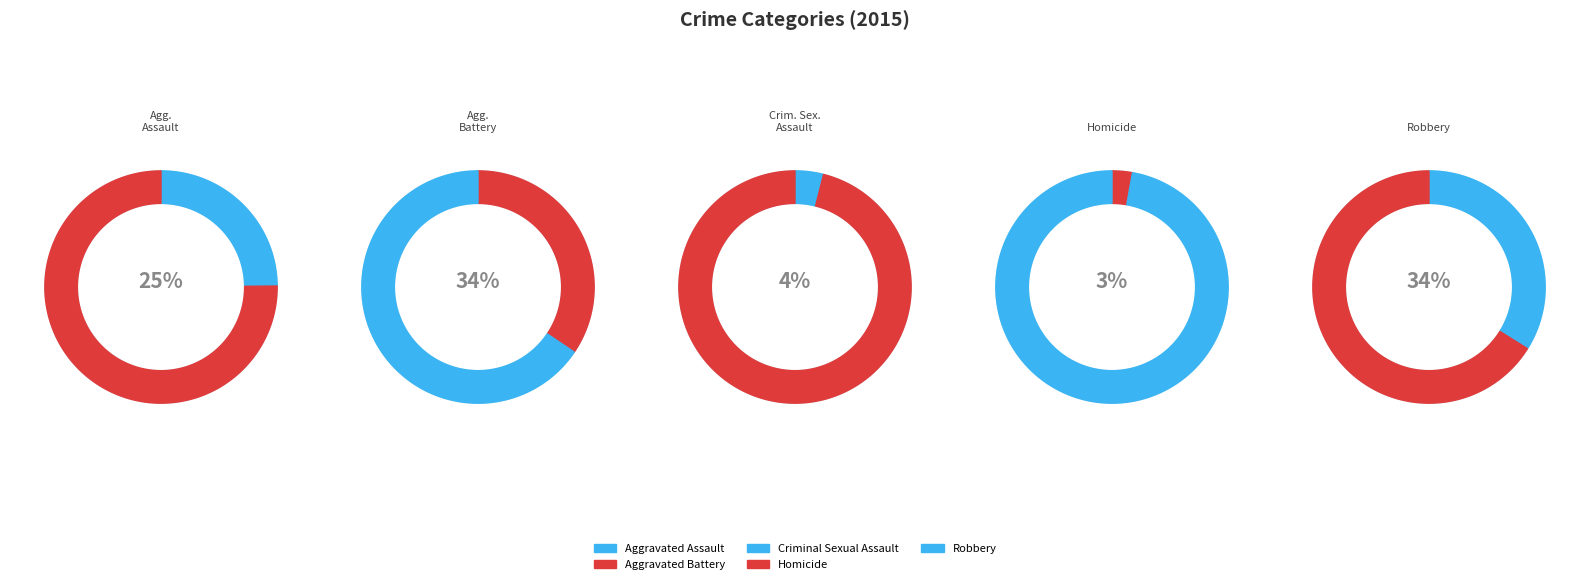

Rank the categories by value from highest to lowest.

Aggravated Battery, Robbery, Aggravated Assault, Criminal Sexual Assault, Homicide